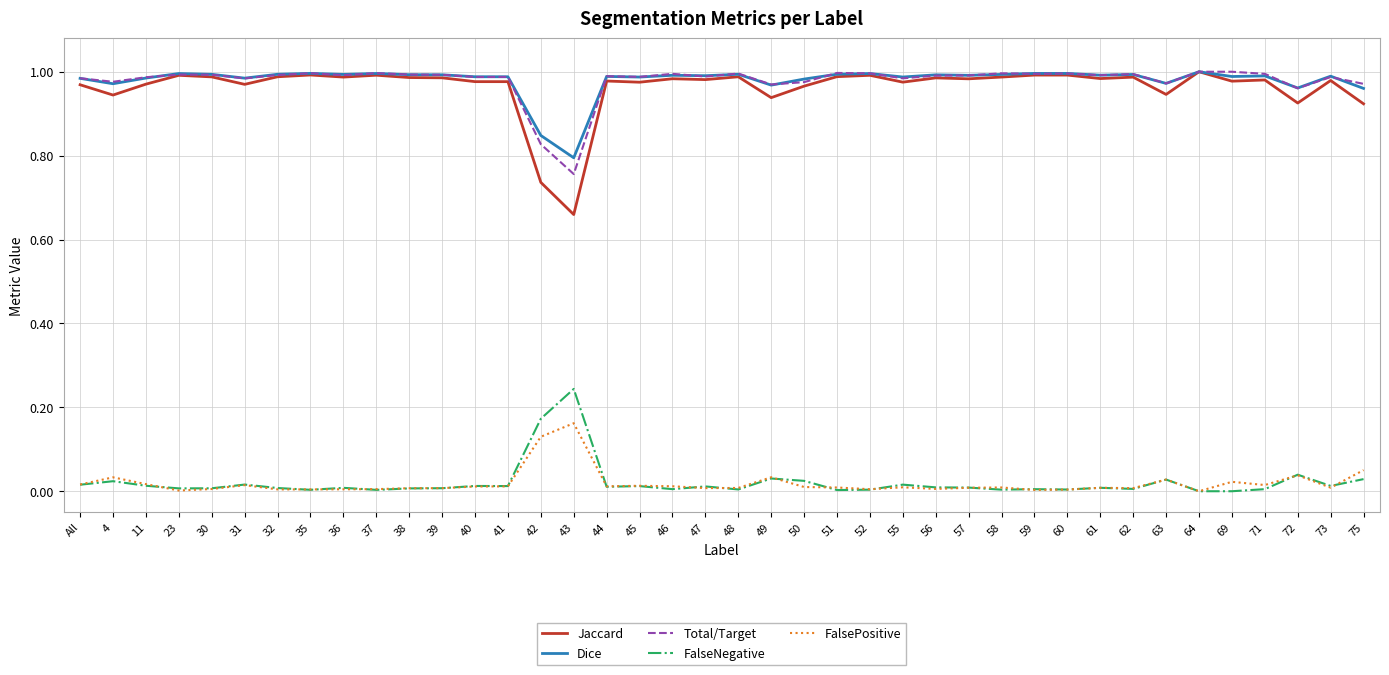

True or false: Dice and Total/Target cross at least once.

True